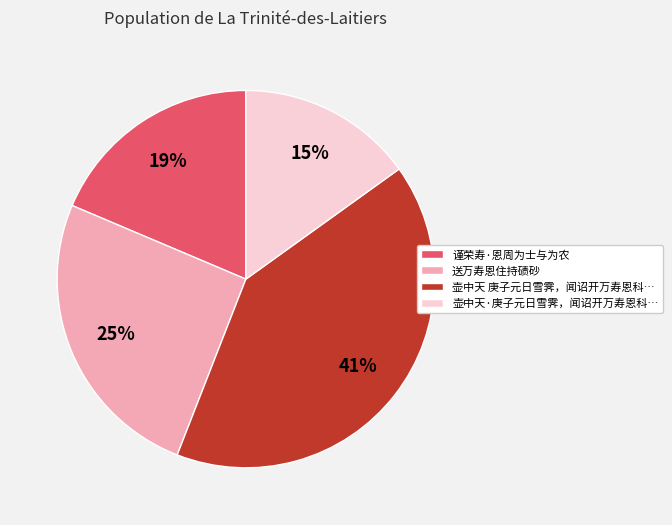

How many slices are in this pie chart?

4